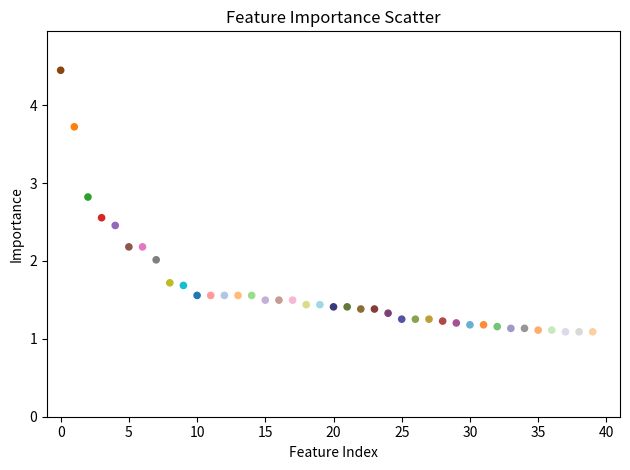

What is the range of Y values (max minus min)?

3.4